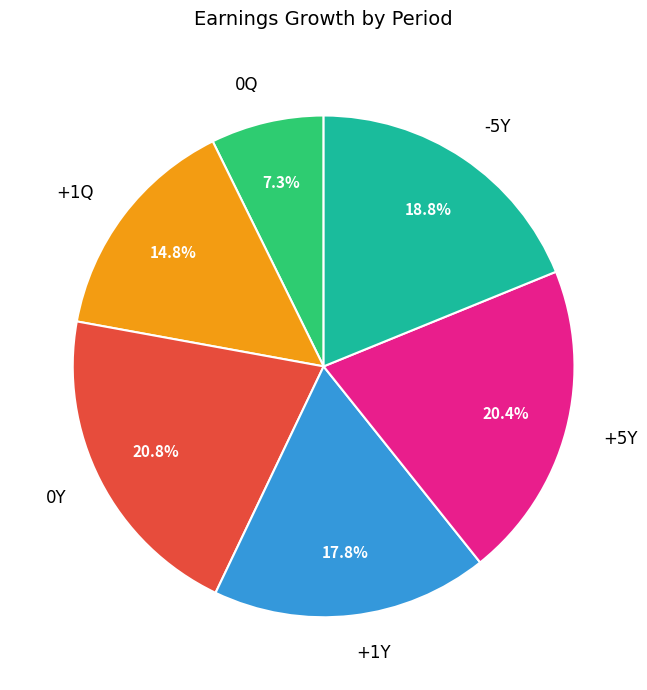

How many segments does this pie chart have?

6